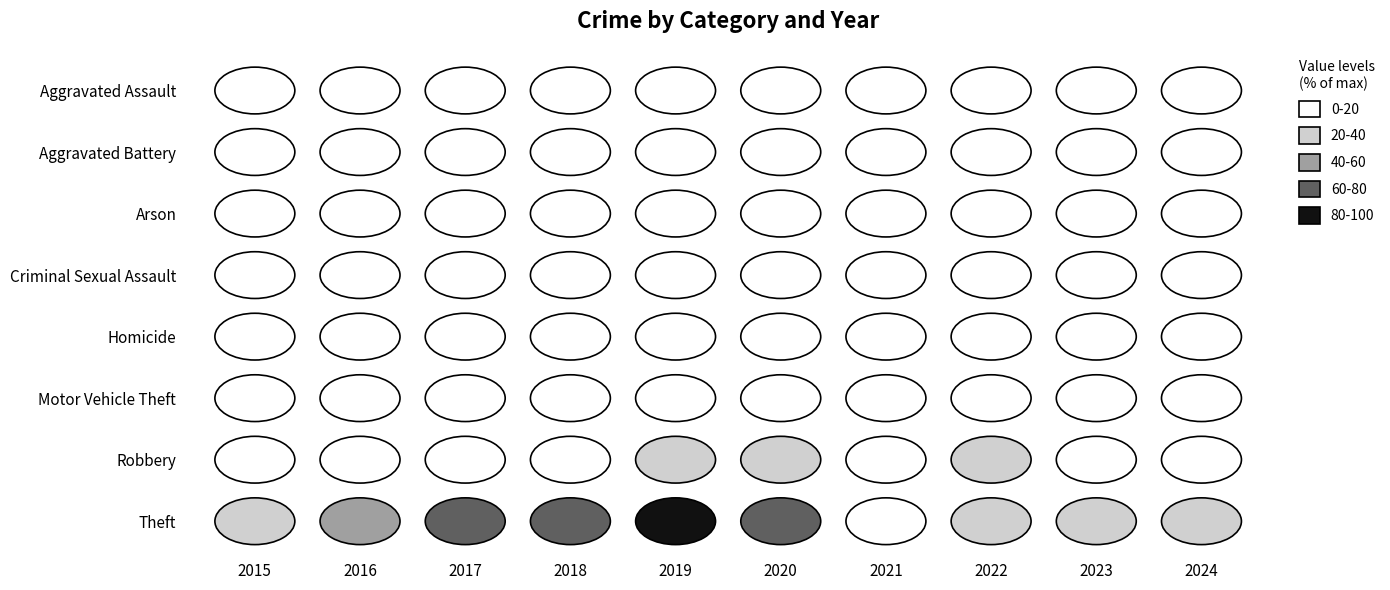

At which label is Homicide closest to 1?

2020